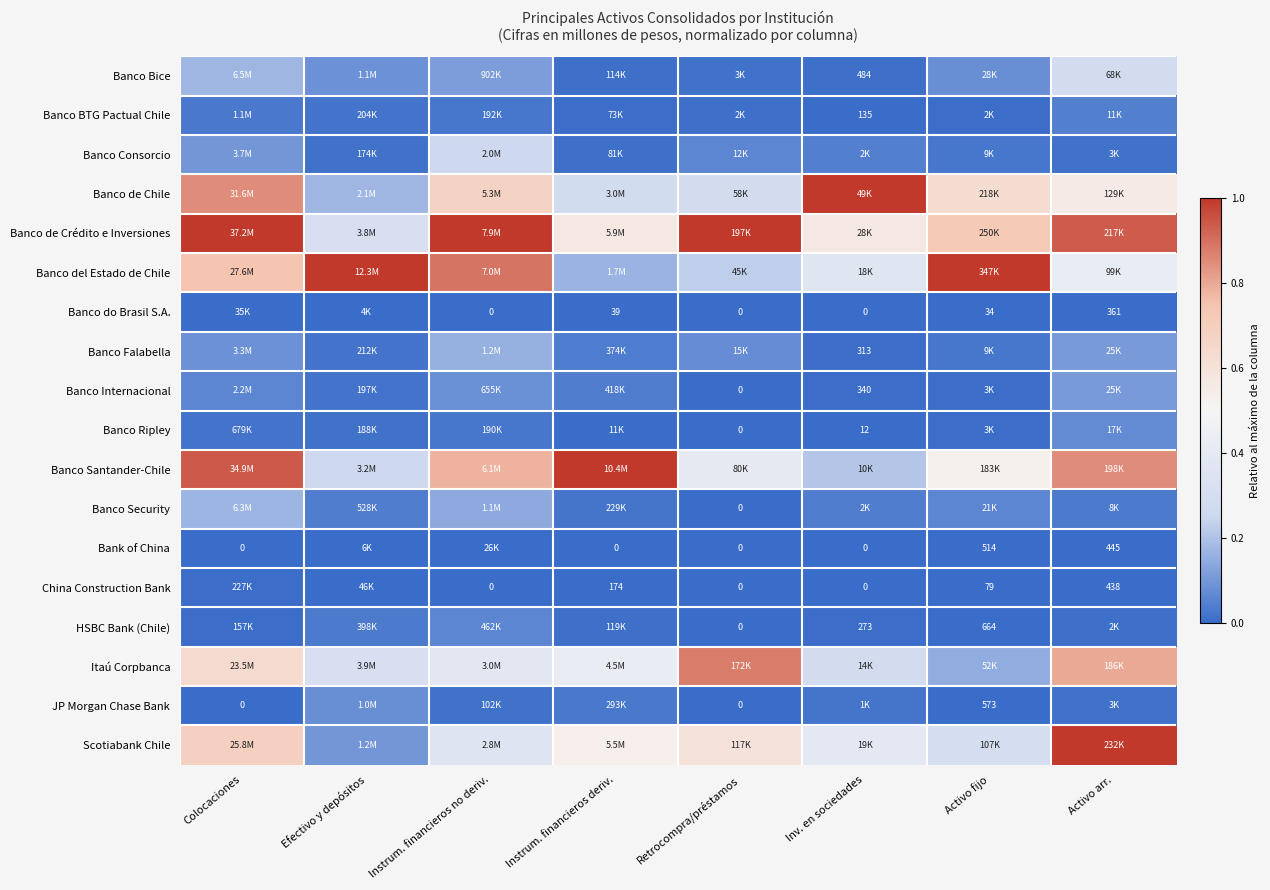

Which label corresponds to the smallest value in the chart?

Instrum. financieros no deriv.